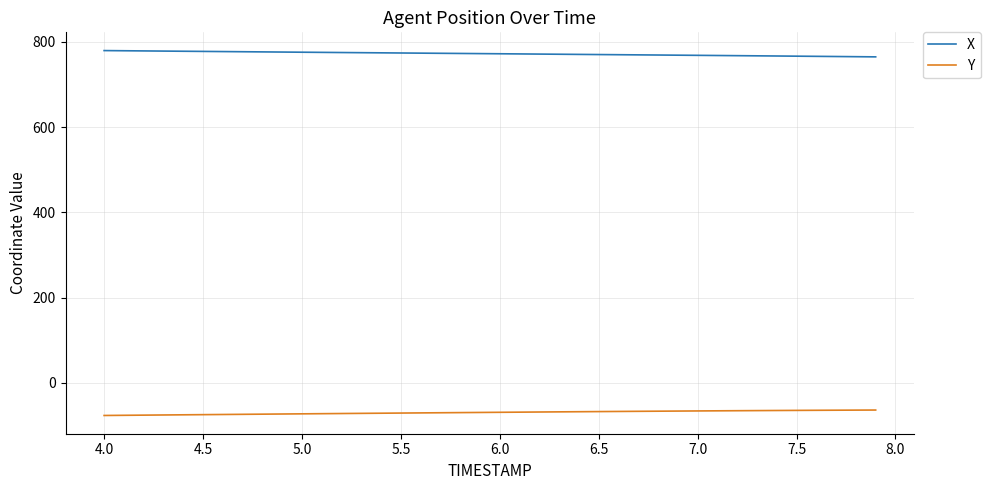

What is the maximum value shown in the chart?

779.4